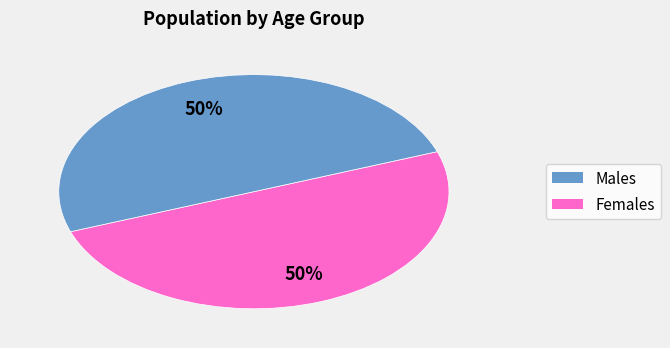

To the nearest percent, what is the average slice percentage?

50%